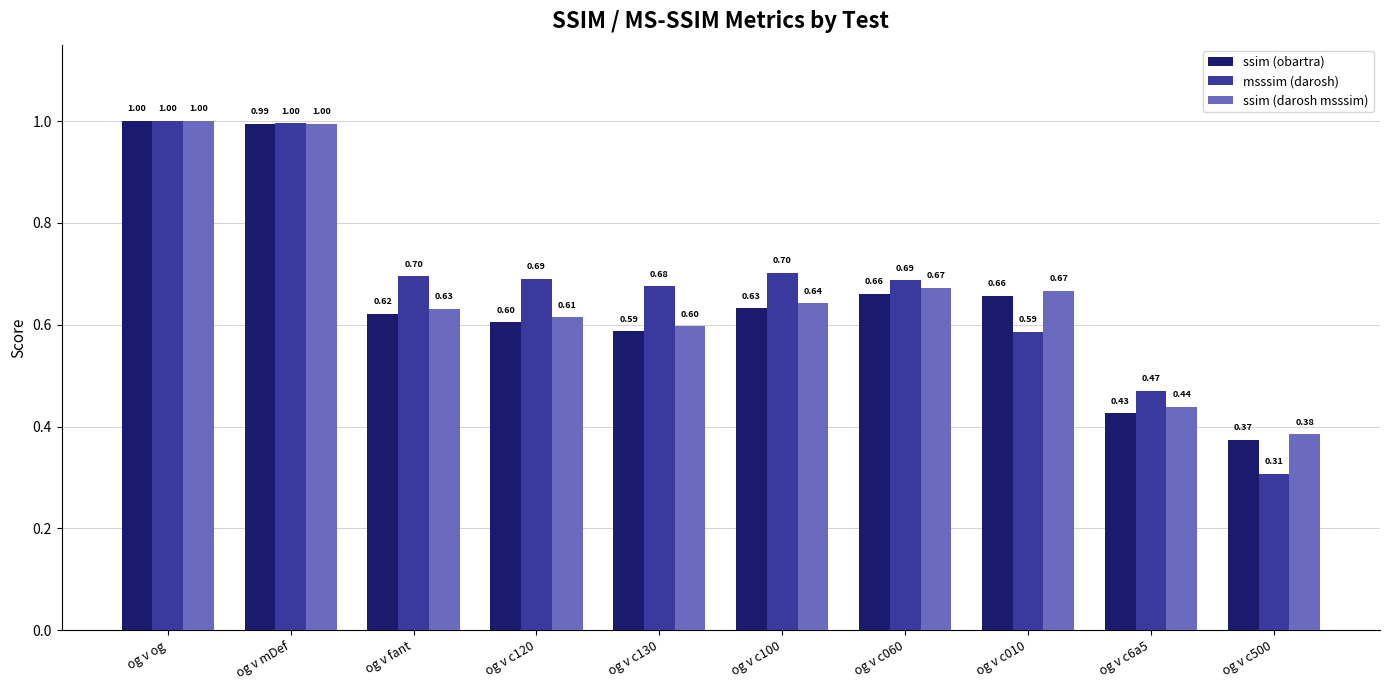

Which category has the lowest value in the msssim (darosh) series?

og v c500